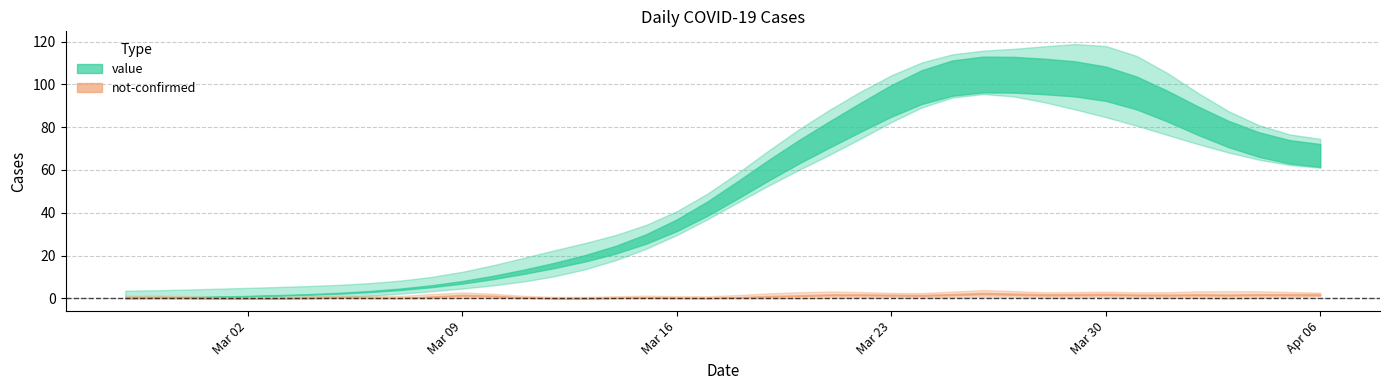

Is the value of value at 2020-03-09 greater than the value of not-confirmed at 2020-03-01?

Yes